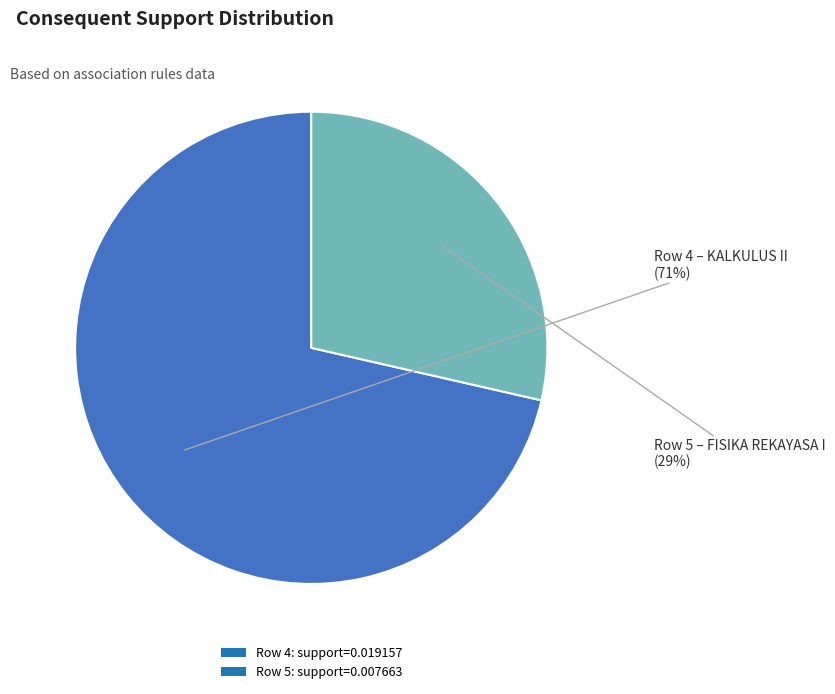

How many segments does this pie chart have?

2